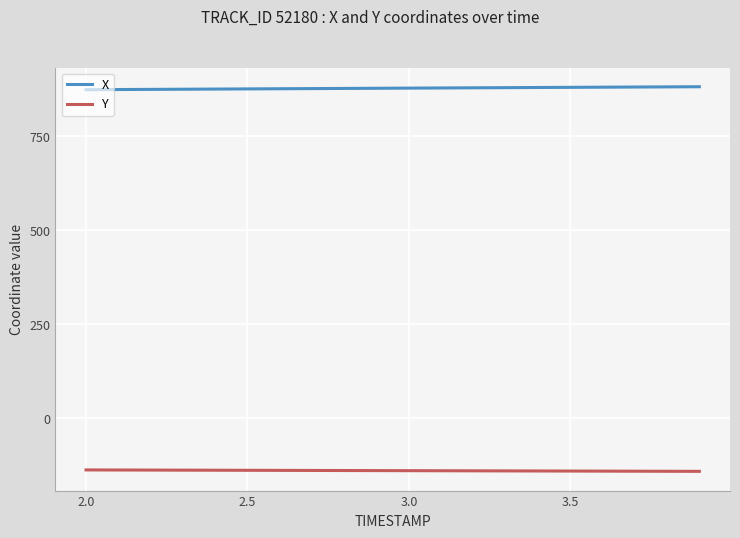

Which series has the largest total across all categories?

X